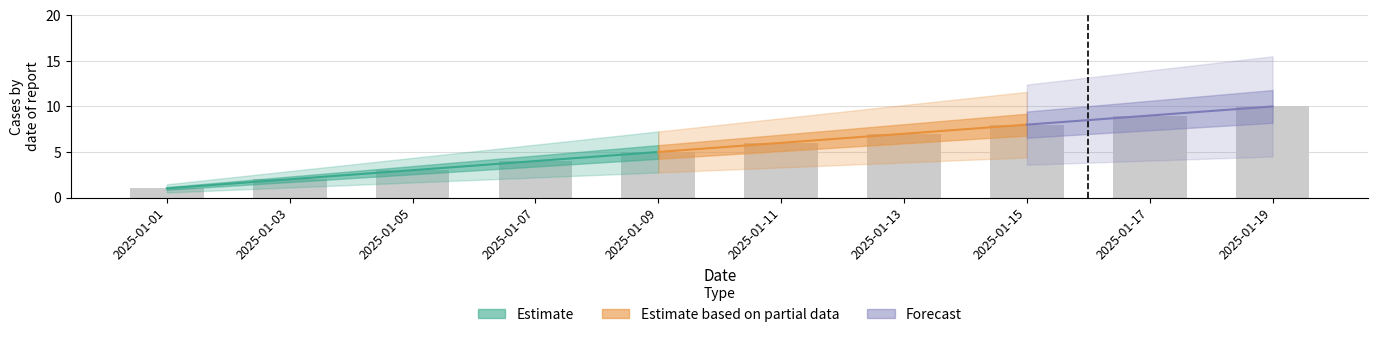

Rank the categories by value from lowest to highest.

2025-01-01, 2025-01-03, 2025-01-05, 2025-01-07, 2025-01-09, 2025-01-11, 2025-01-13, 2025-01-15, 2025-01-17, 2025-01-19